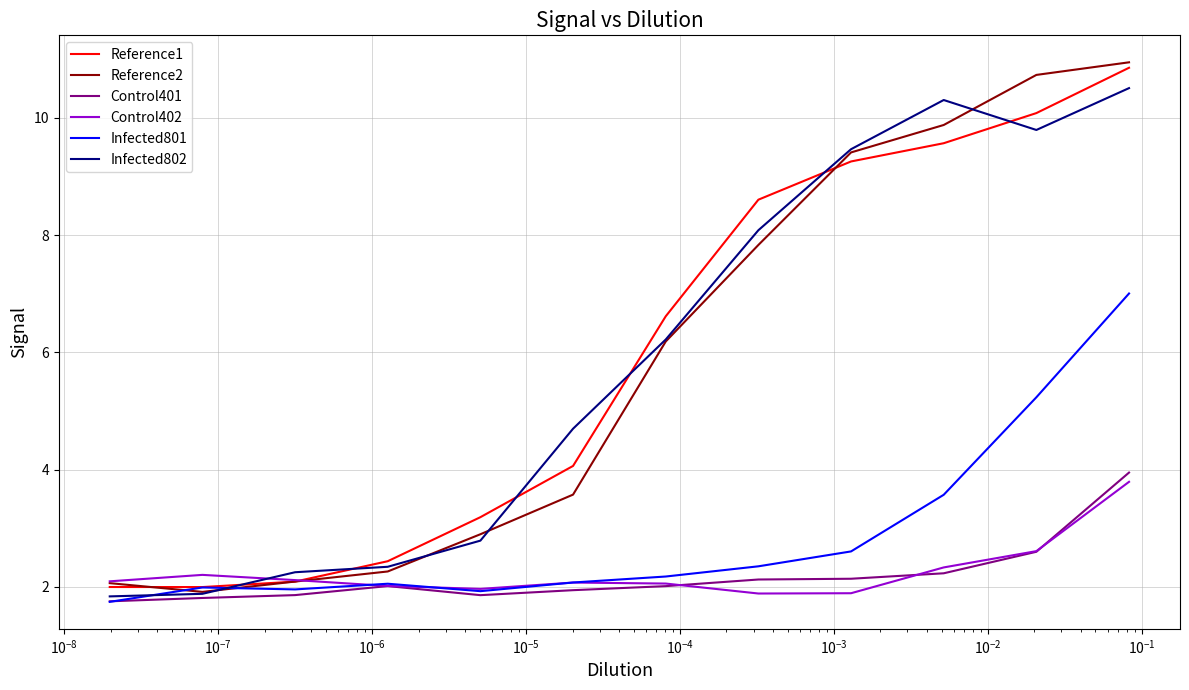

Which series has the widest spread of values?

Reference2